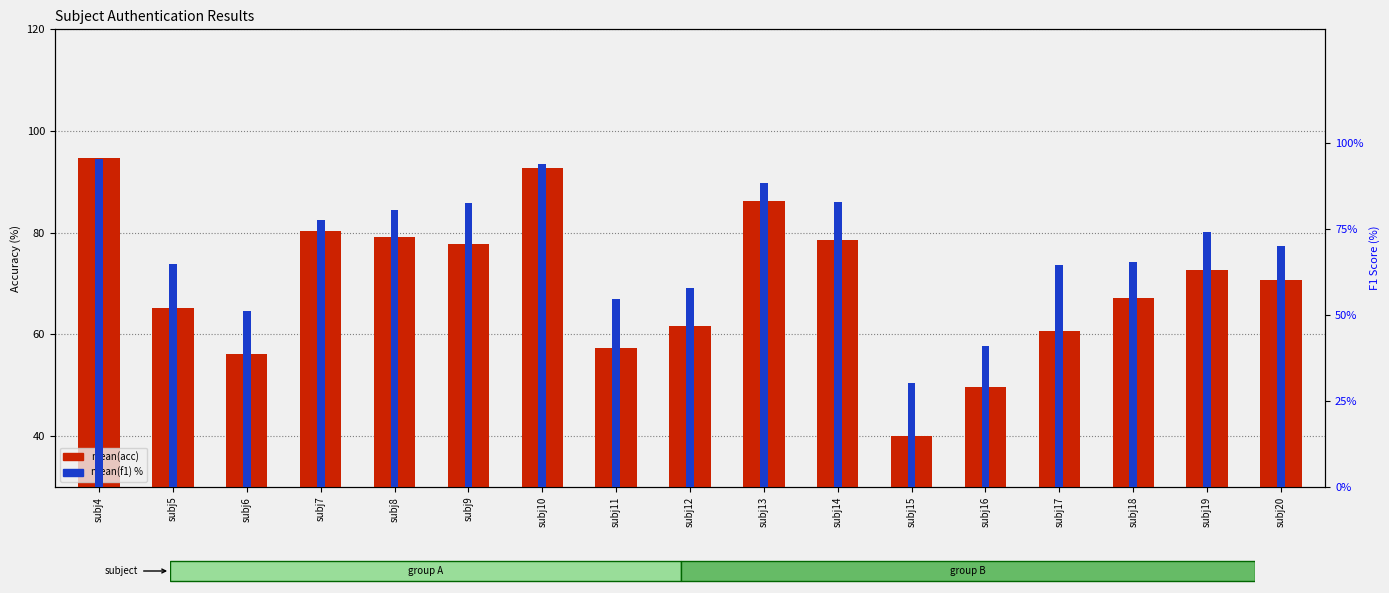

Is the value of mean(f1) at subj20 greater than the value of mean(acc) at subj8?

No